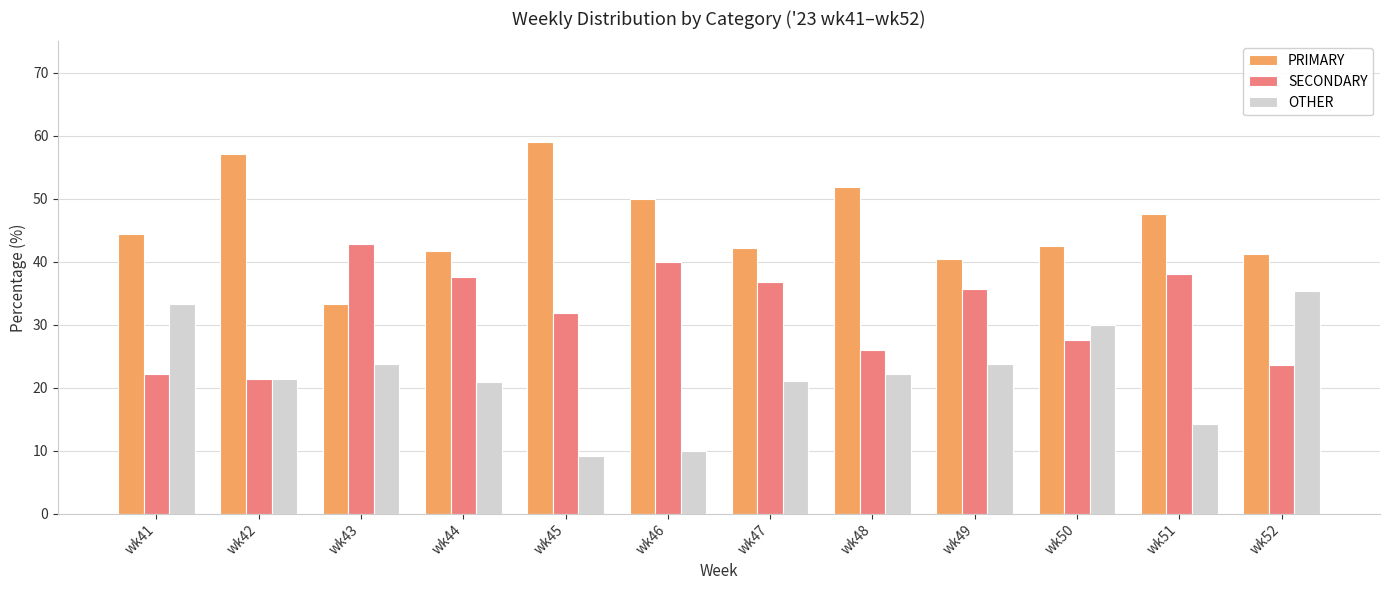

Where does the OTHER series first go above 22?

wk41